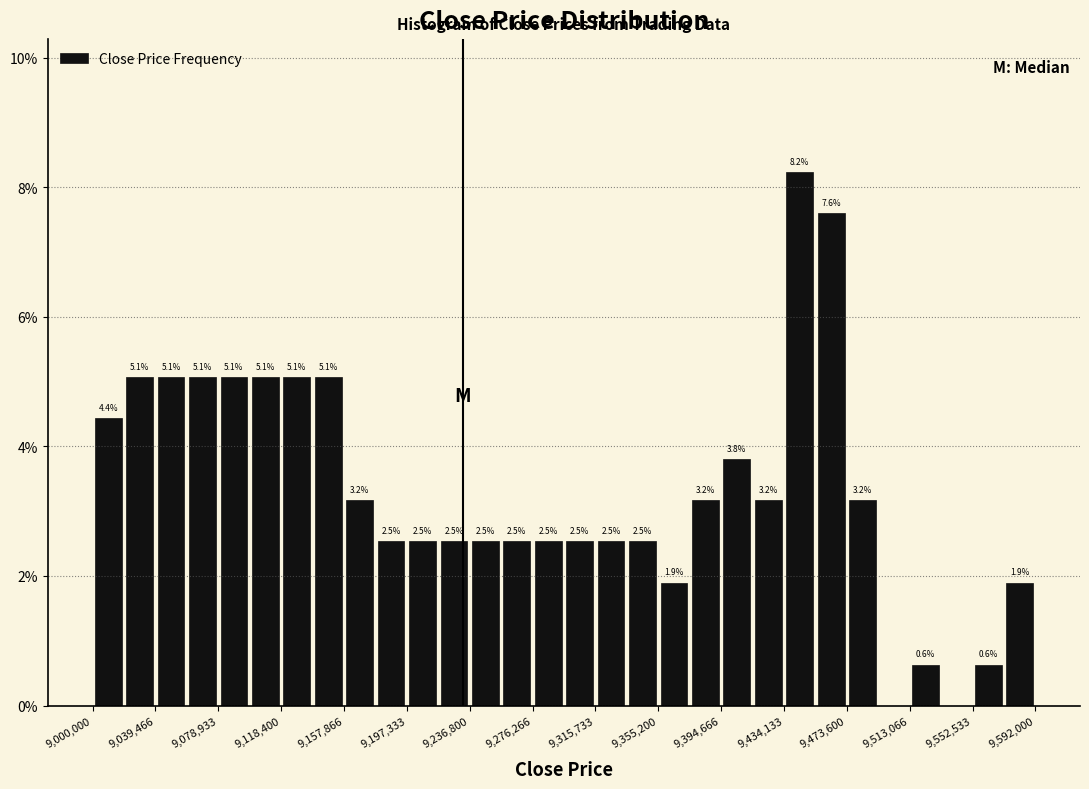

Around what value on the x-axis is the tallest bar? Give the approximate position of its centre, as read against the axis.

9445000